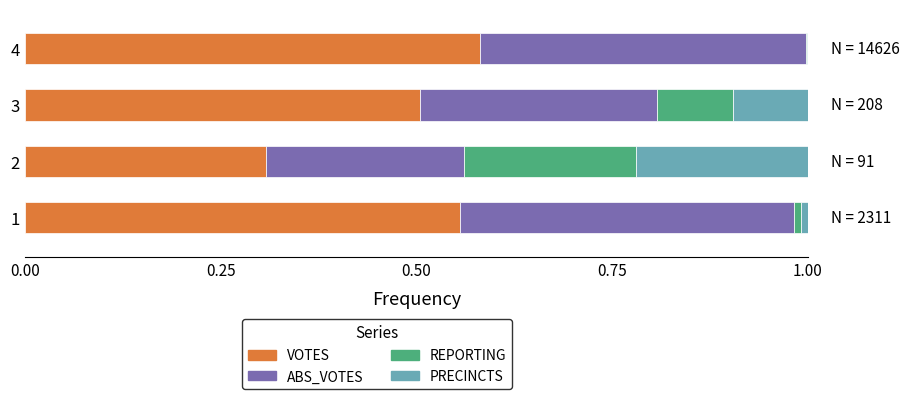

What is the total value across all series at 3?

1.0